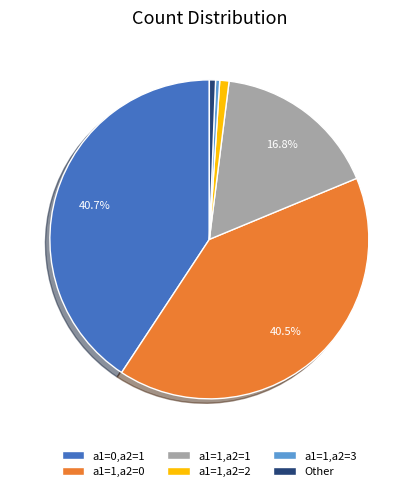

Between a1=1,a2=1 and a1=1,a2=2, which is larger?

a1=1,a2=1